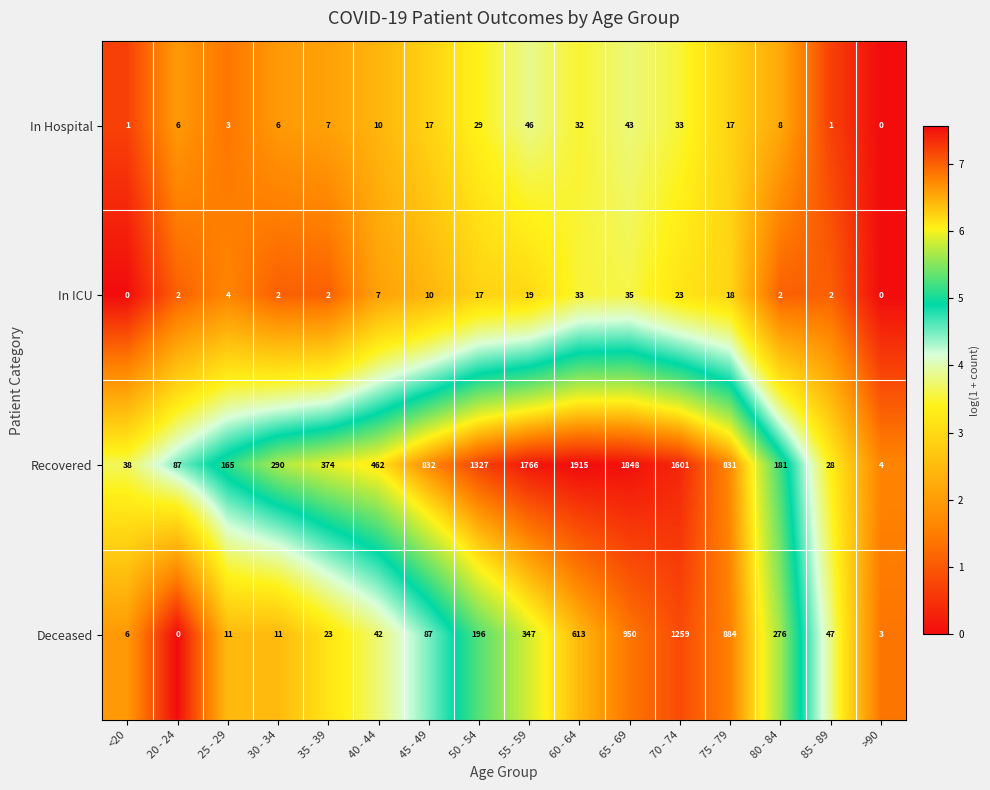

Which series changed the most between 30 - 34 and >90?

Recovered